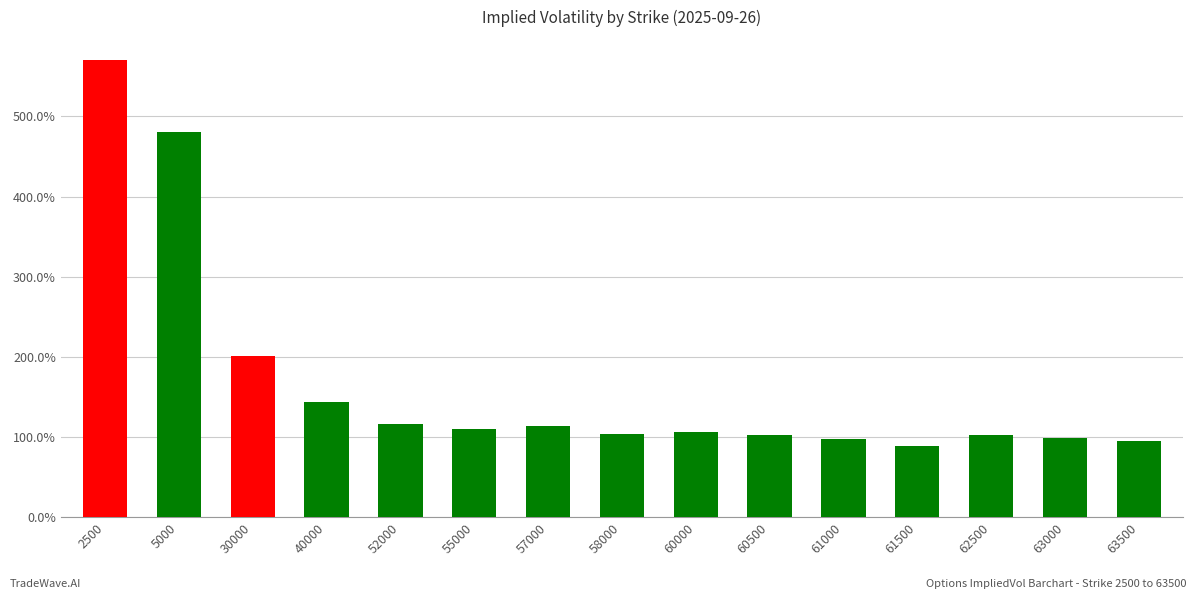

What is the smallest value displayed?

0.9